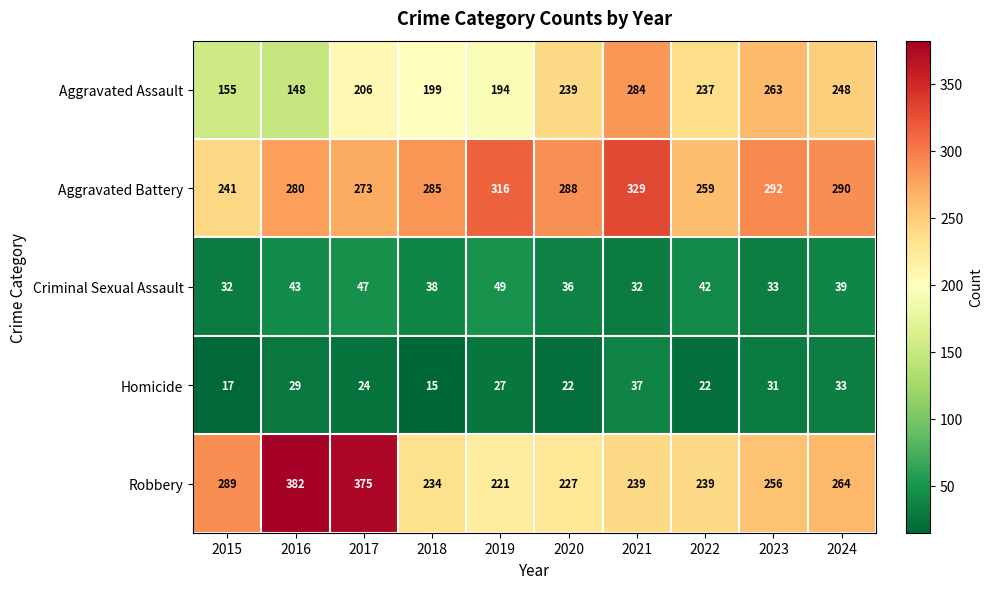

Is it true that Aggravated Battery equals 285 at 2018?

True